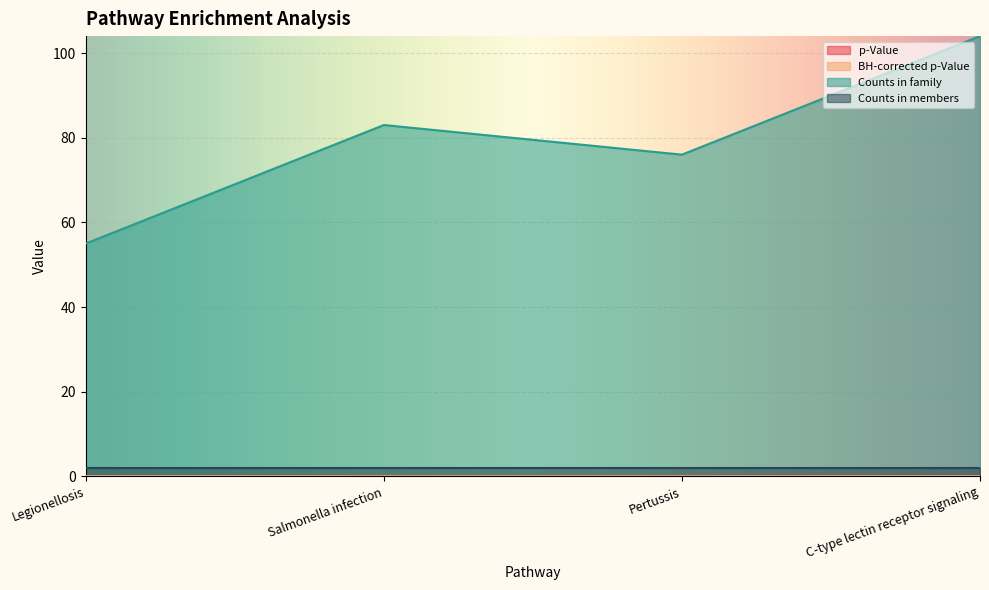

What is the maximum value shown in the chart?

104.0